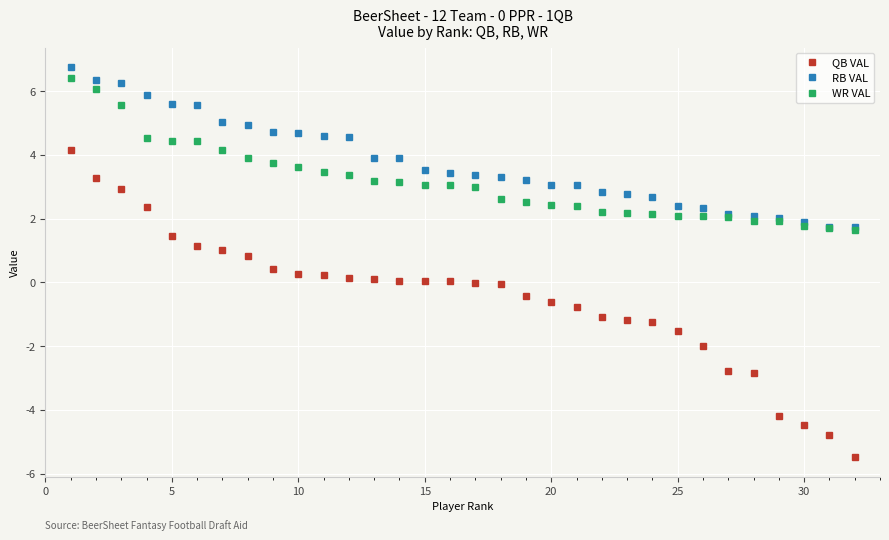

What is the difference between the second highest and minimum values in the WR VAL series?

4.4